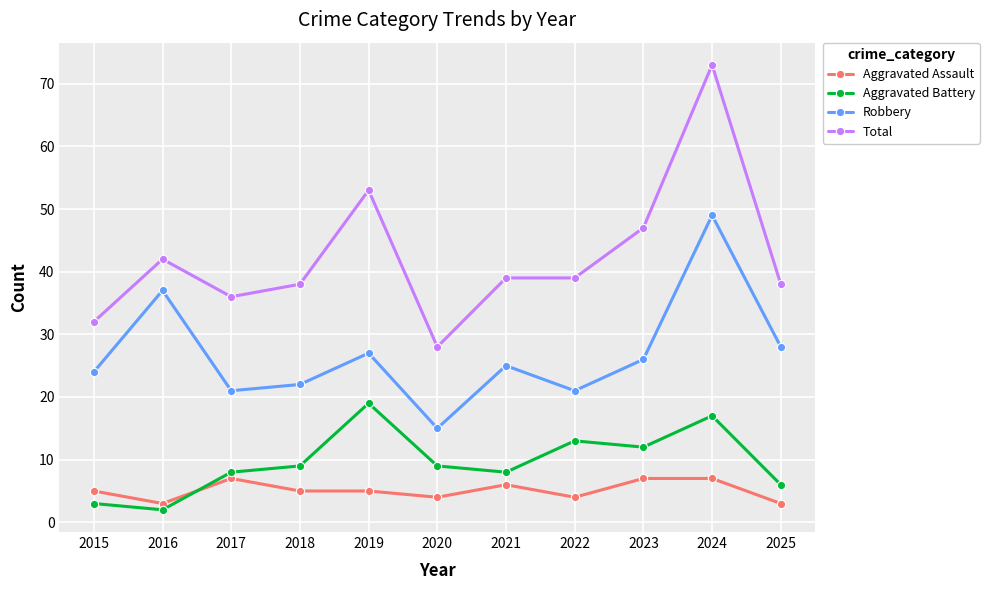

What is the maximum value for Aggravated Assault?

7